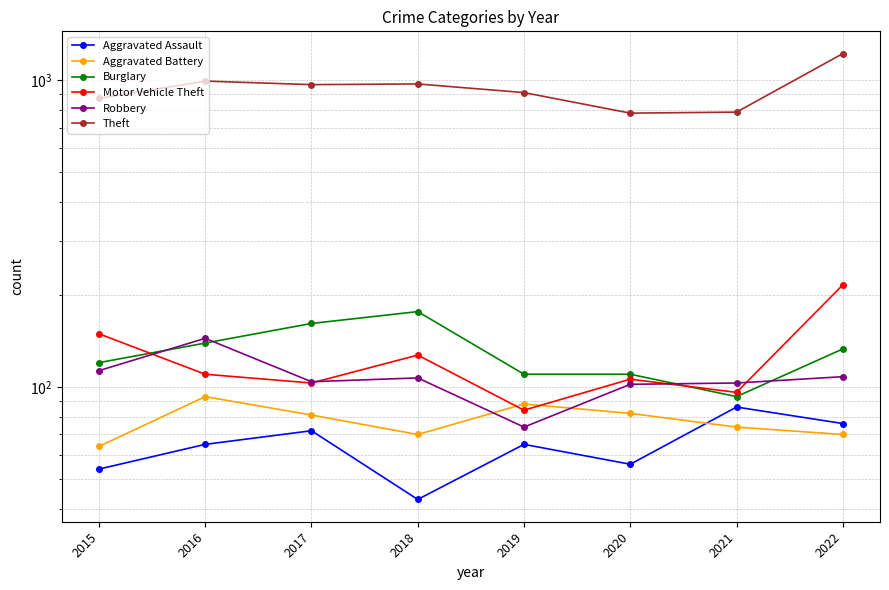

Is it true that Theft equals 1110 at 2020?

False